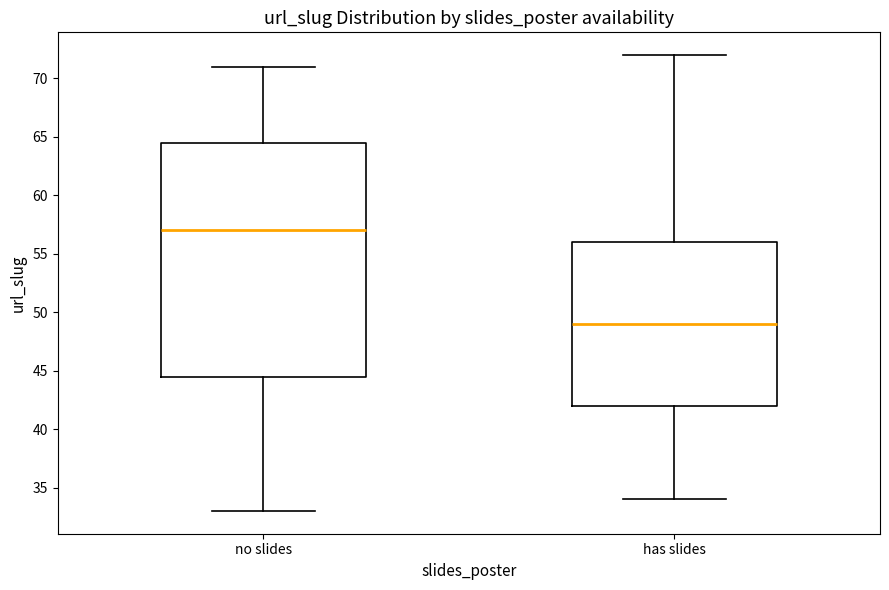

Reading left to right, transcribe this box plot: for each box, give where its median line is, the range the box spans, and where its two whiskers end, as read against the y-axis. The values are not printed on the chart, so give them approximately, as read against the axis.

no slides: median 57.0, box 44.5 to 64.5, whiskers 33.0 to 71.0
has slides: median 49.0, box 42.0 to 56.0, whiskers 34.0 to 72.0